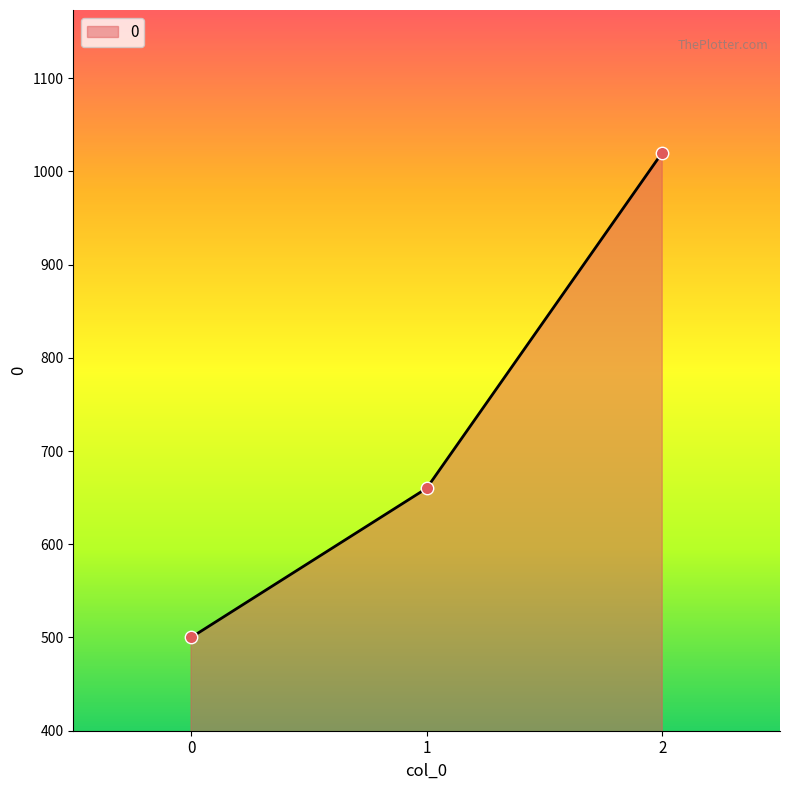

What is the change in value from 0 to 2?

+520